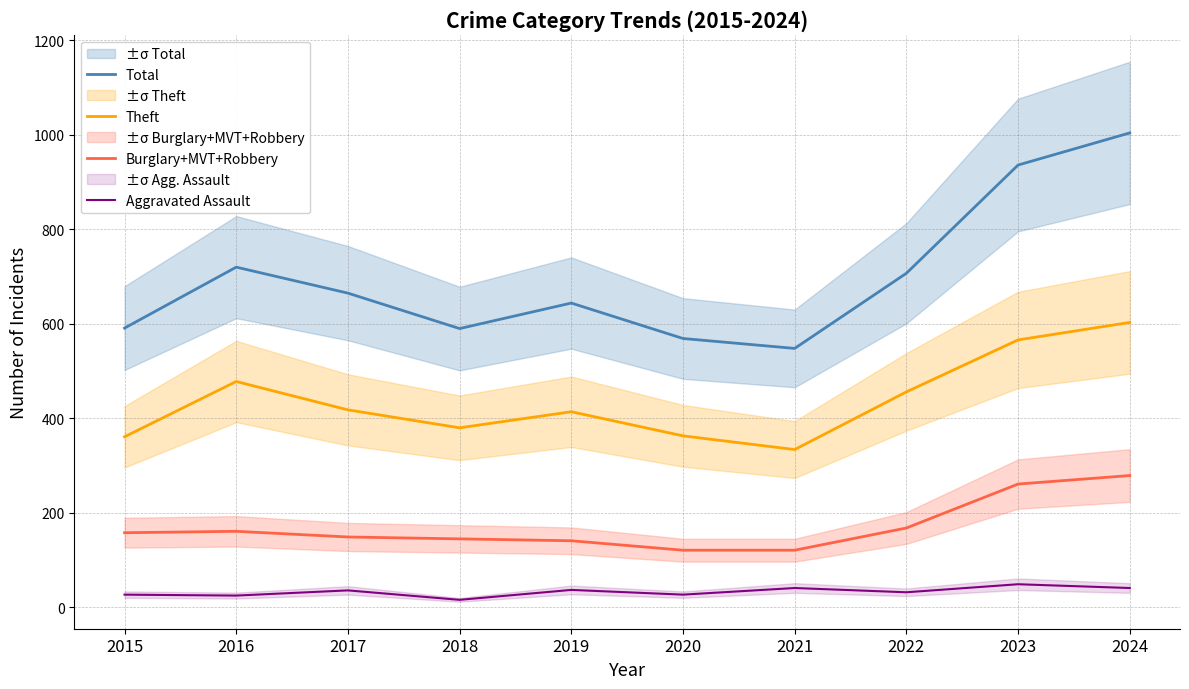

Which category has the highest value across all series?

2024